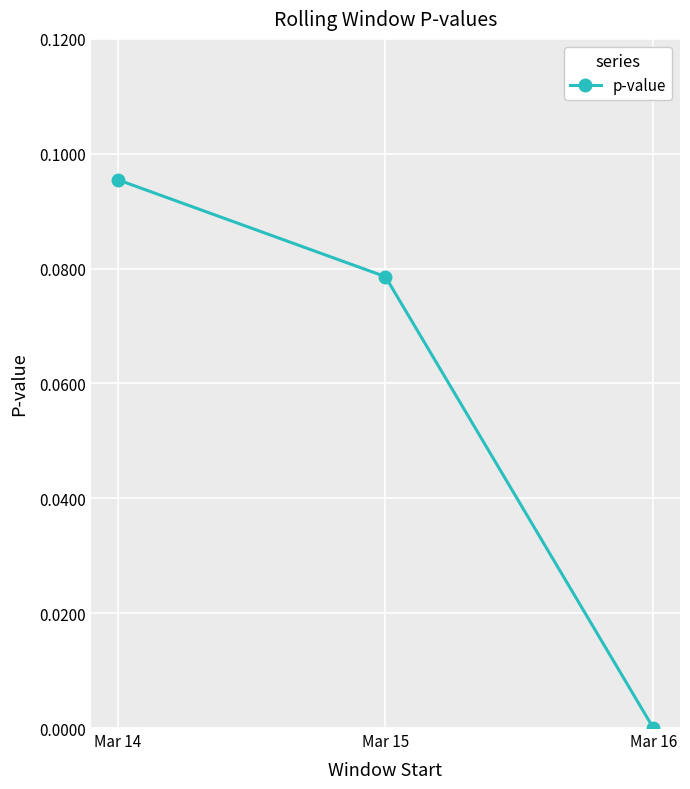

At which category does the chart reach its minimum across all series?

Mar 16